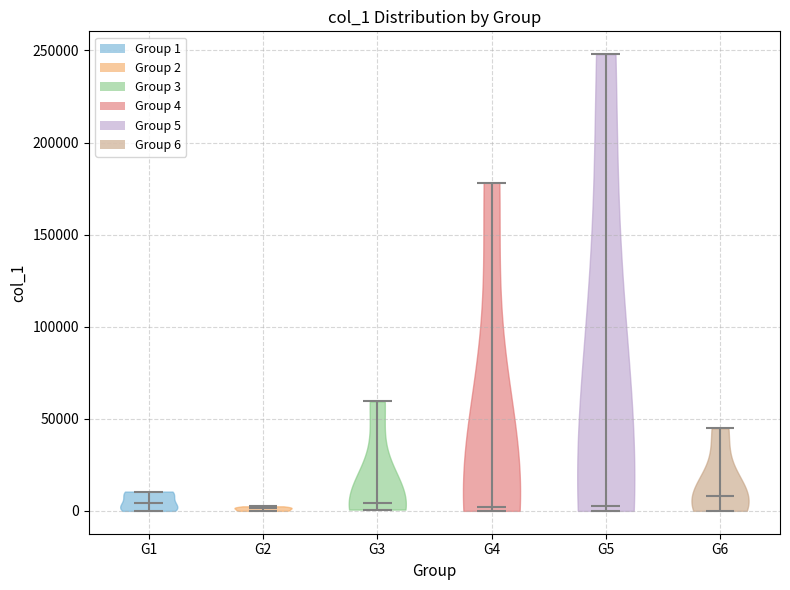

Reading left to right, read every violin against the y-axis: where its median line is, and the lowest and highest points it reaches. The values are not printed on the chart, so give them approximately, as read against the axis.

G1: median line 5000, lowest point 0, highest point 10000
G2: median line 0, lowest point 0, highest point 0
G3: median line 5000, lowest point 0, highest point 60000
G4: median line 0, lowest point 0, highest point 180000
G5: median line 0, lowest point 0, highest point 250000
G6: median line 10000, lowest point 0, highest point 45000